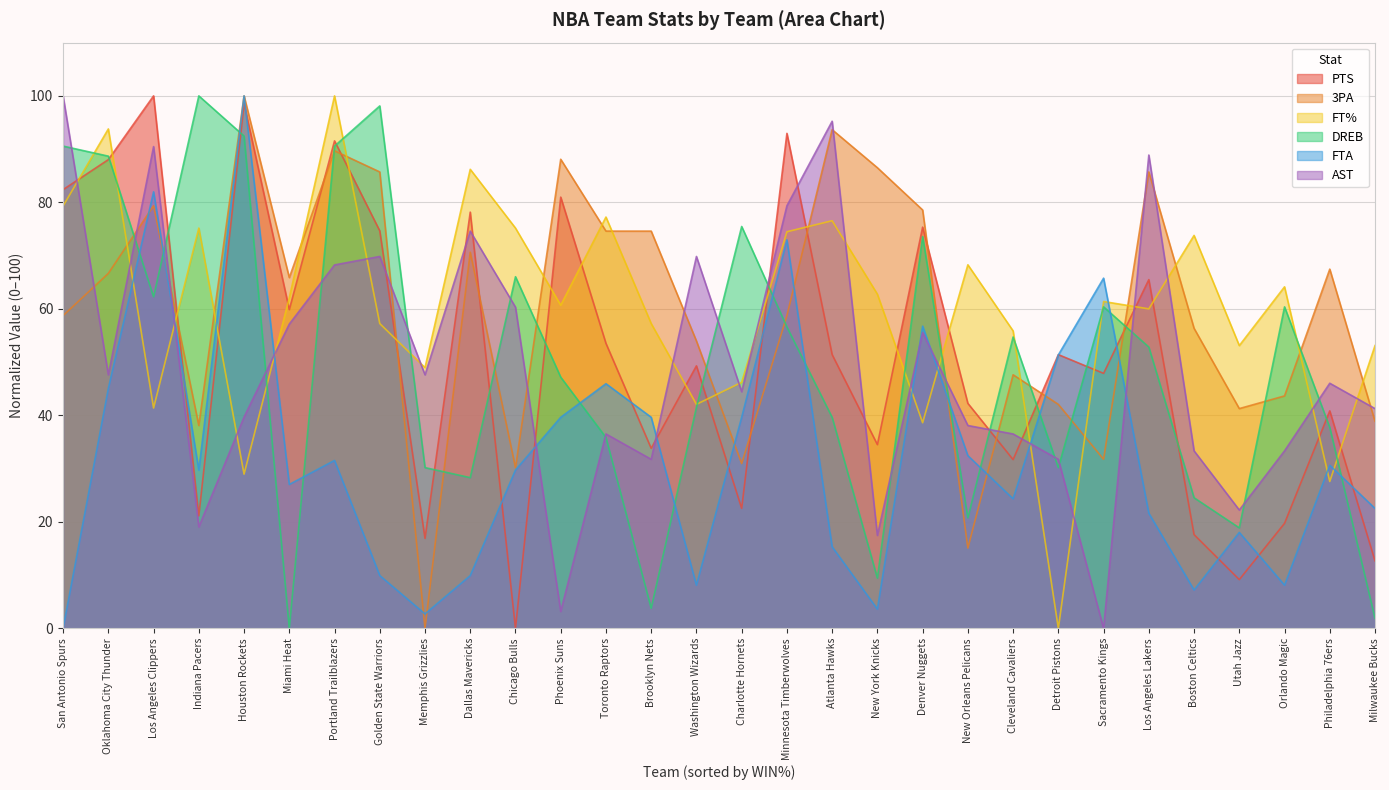

At Denver Nuggets, list the series in order from largest to smallest.

3PA, PTS, DREB, FTA, AST, FT%